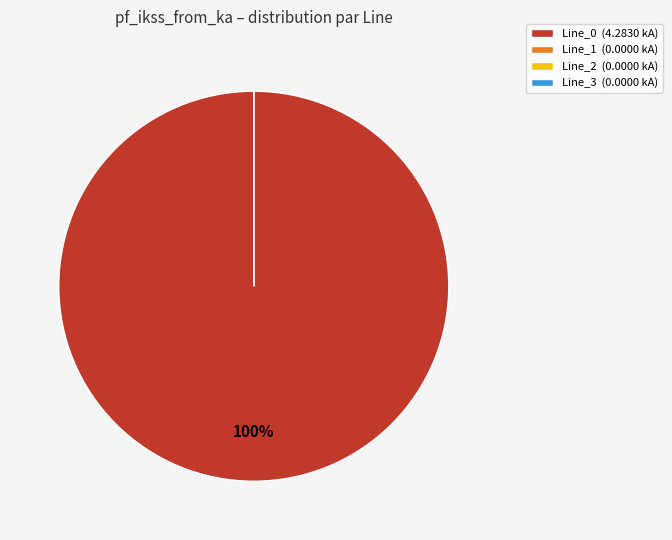

To the nearest percent, what is the difference between the Line_2 and Line_0 slice percentages?

100%